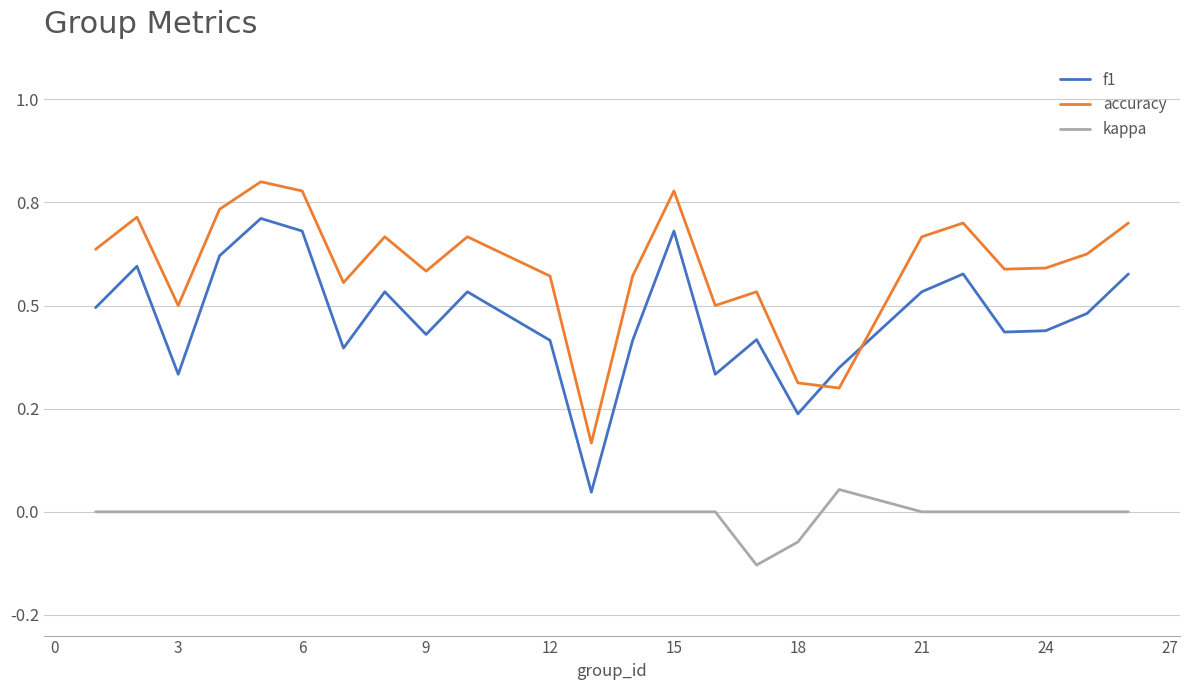

List the series in order of their peak value, lowest first.

kappa, f1, accuracy